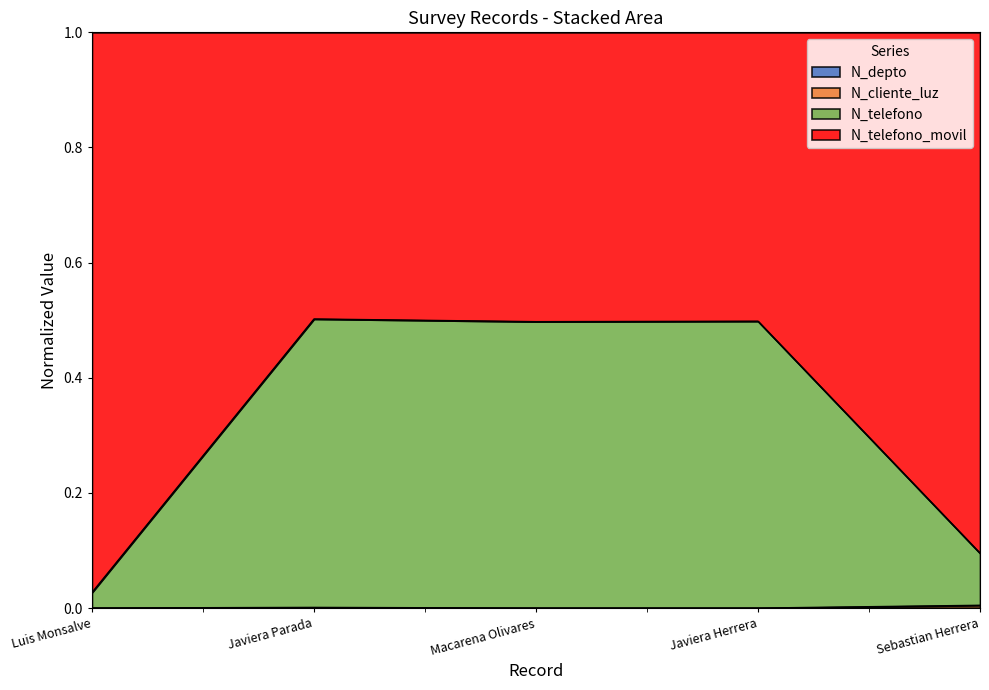

How many interior local valleys does the N_telefono_movil series have?

1